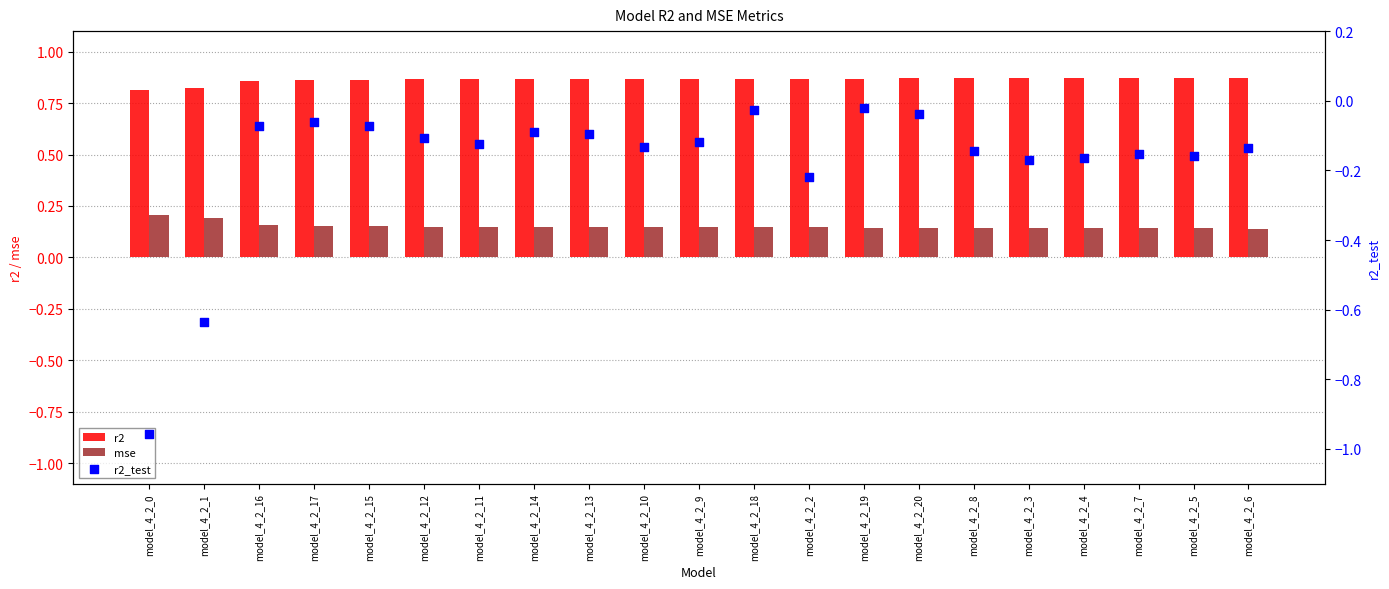

Which series has the largest Y range (max minus min)?

r2_test